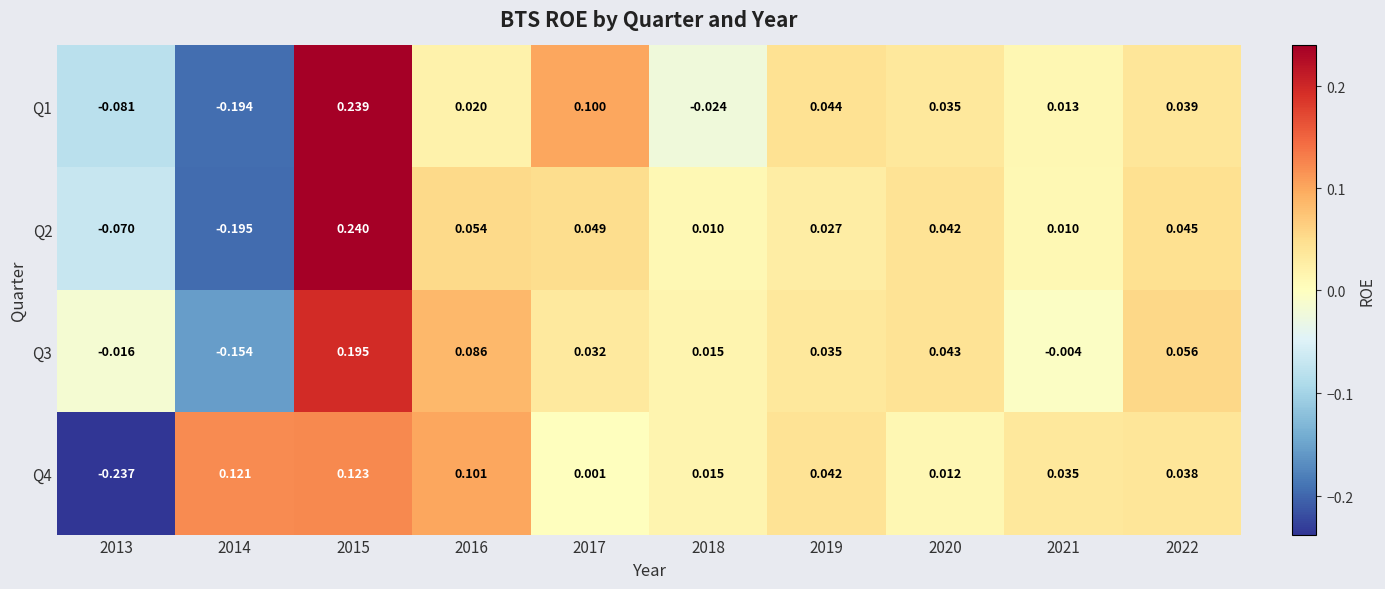

Is the value of Q4 at 2014 greater than the value of Q3 at 2019?

Yes